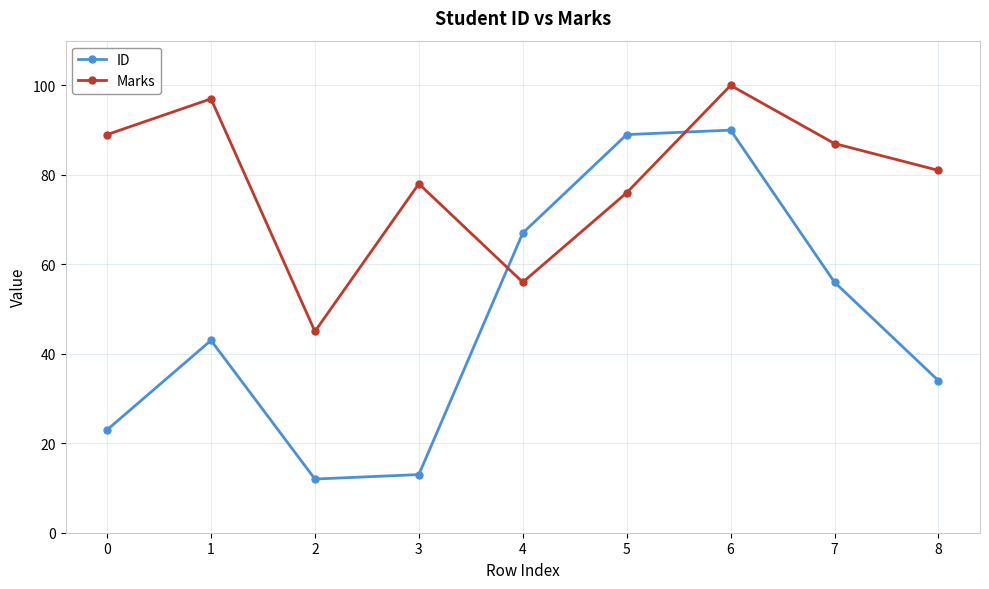

Reading left to right, extract all data points from this chart.

ID: 23	43	12	13	67	89	90	56	34
Marks: 89	97	45	78	56	76	100	87	81